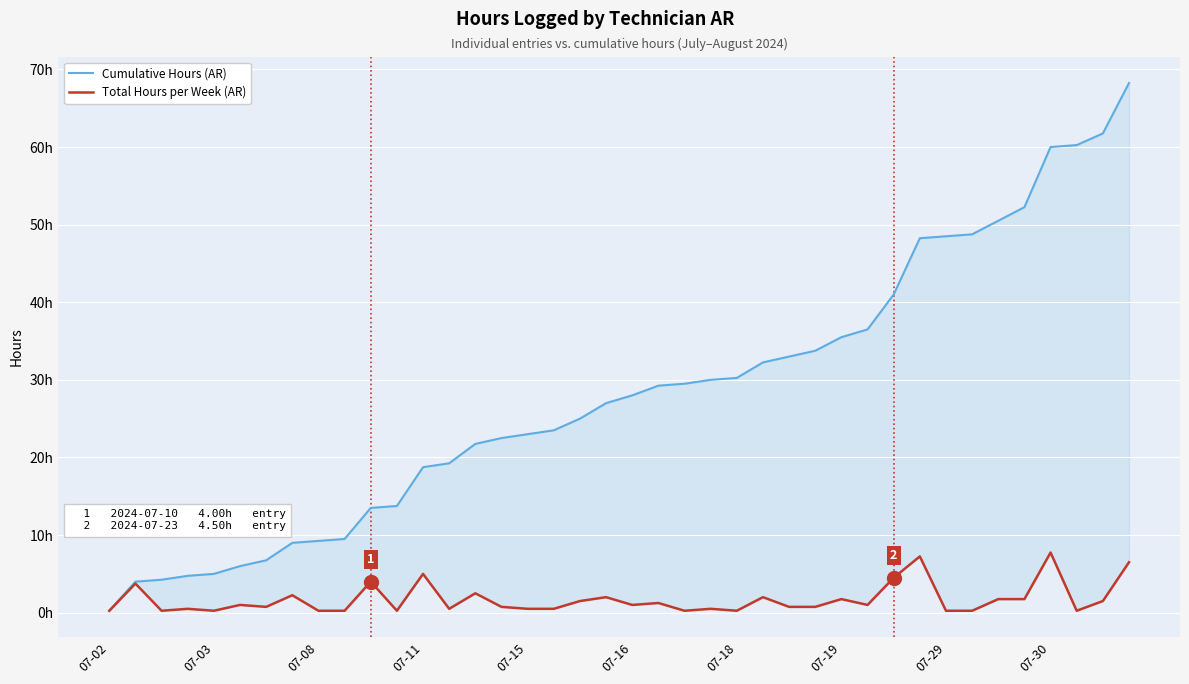

Which series has the largest range (max minus min)?

Cumulative Hours (AR)